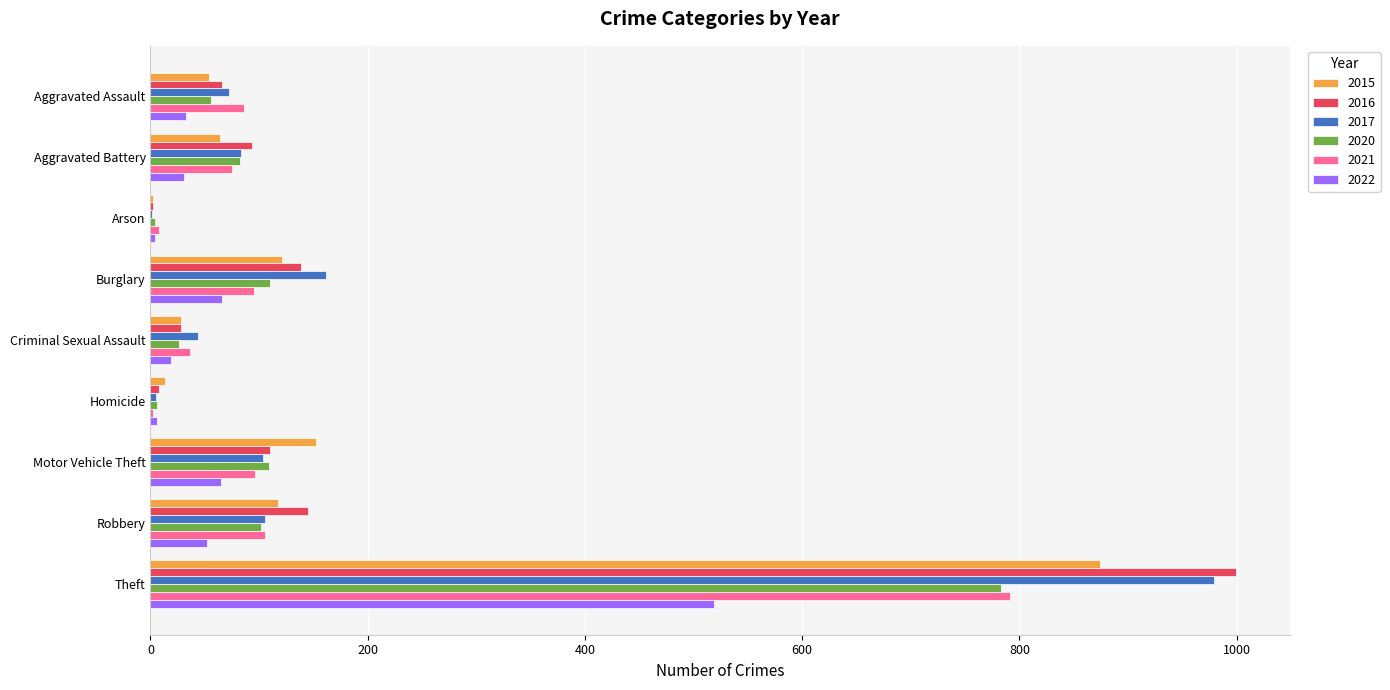

At which label is 2015 closest to 438?

Motor Vehicle Theft